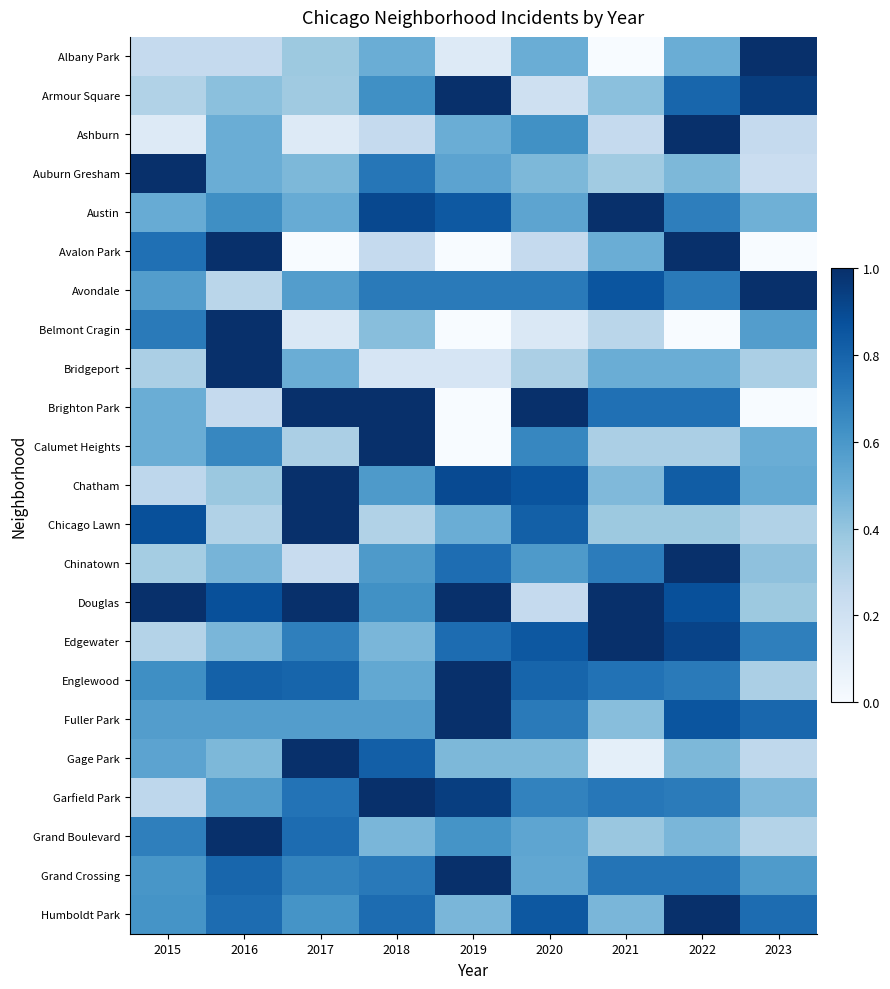

At how many categories does at least one series exceed 0?

9